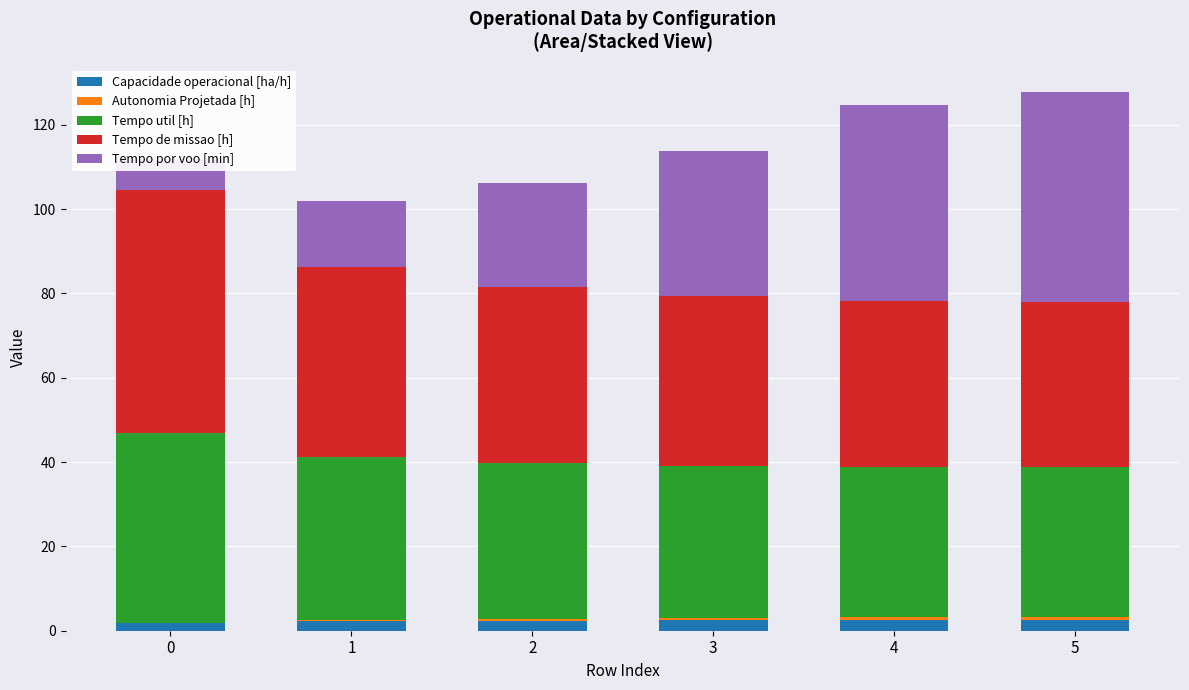

What are all the series names shown in the legend?

Capacidade operacional [ha/h], Autonomia Projetada [h], Tempo util [h], Tempo de missao [h], Tempo por voo [min]